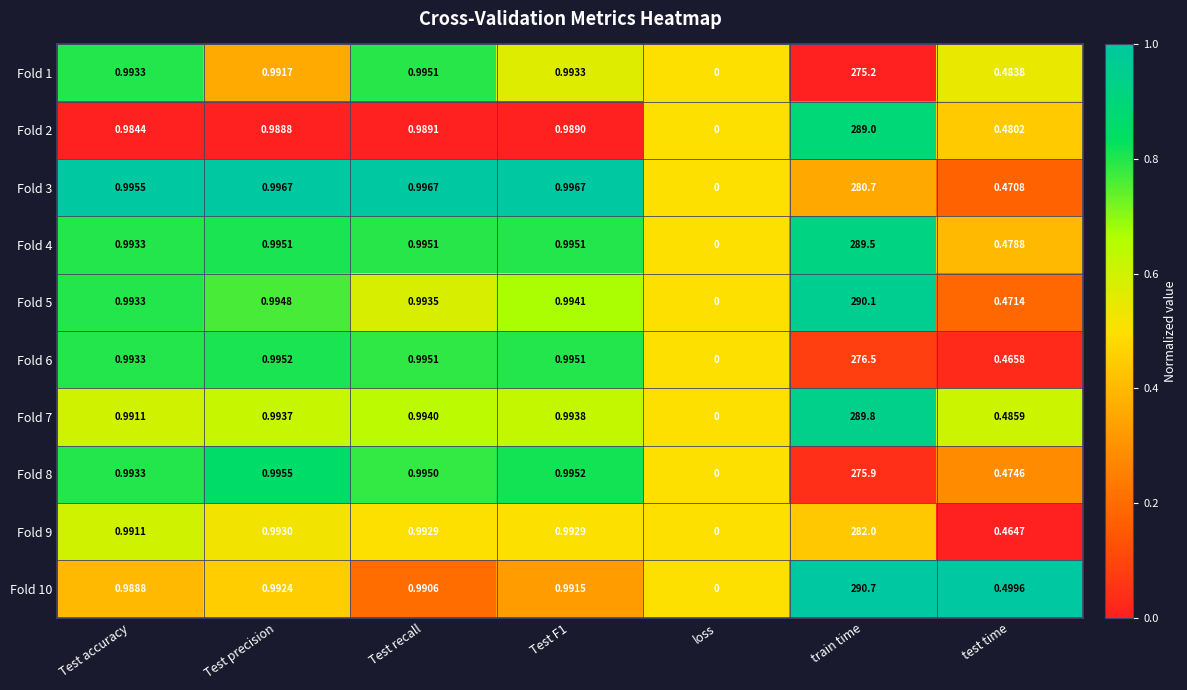

Where is Fold 9 nearest to the value 141?

Test precision